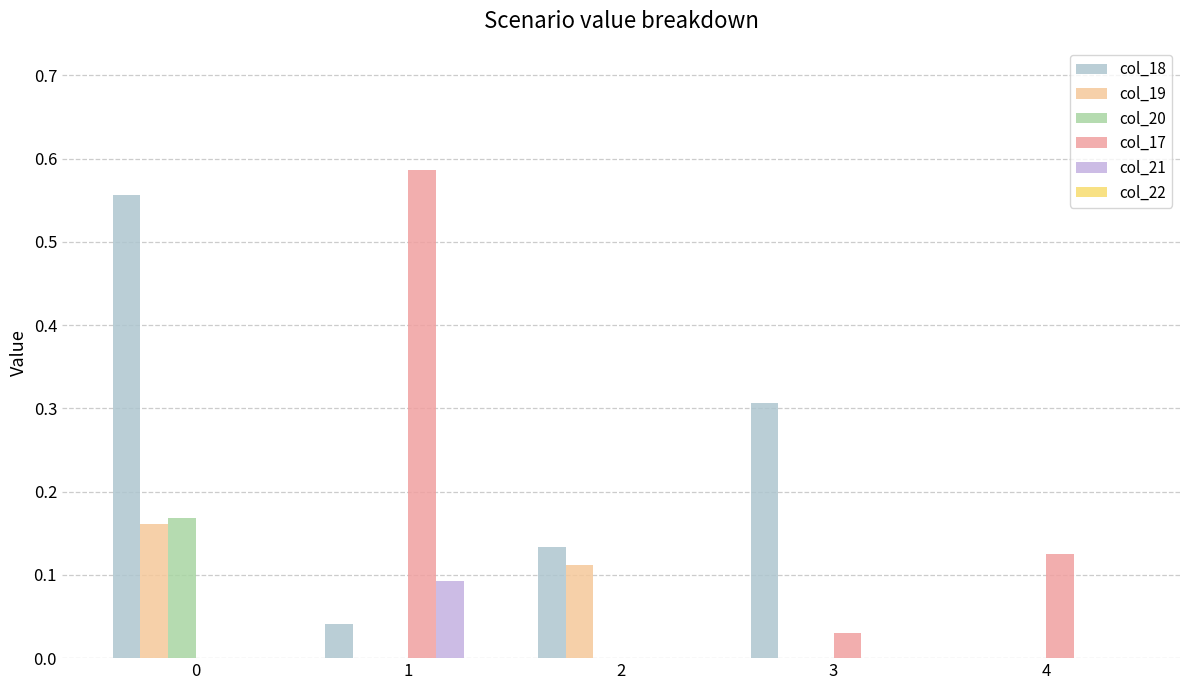

How many distinct data groups are displayed?

5